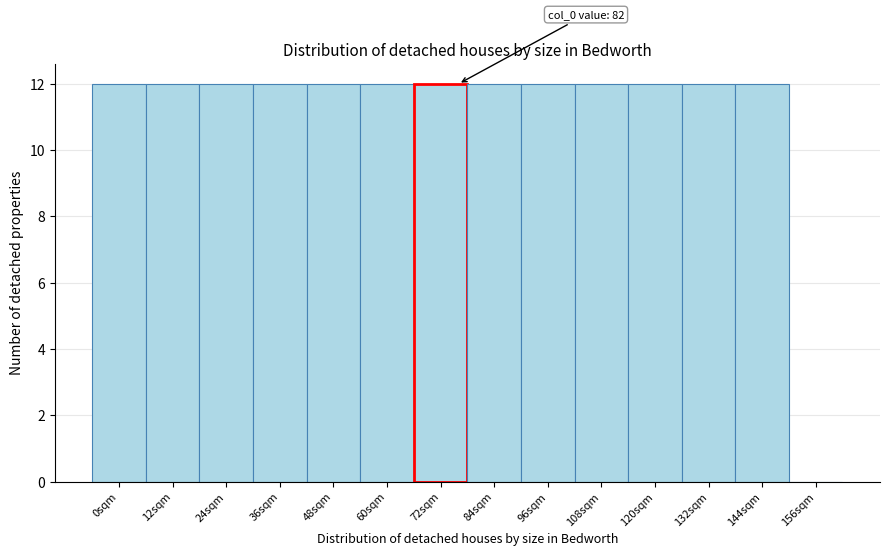

Reading left to right, extract all data points from this chart.

0sqm=12	12sqm=12	24sqm=12	36sqm=12	48sqm=12	60sqm=12	72sqm=12	84sqm=12	96sqm=12	108sqm=12	120sqm=12	132sqm=12	144sqm=12	156sqm=0